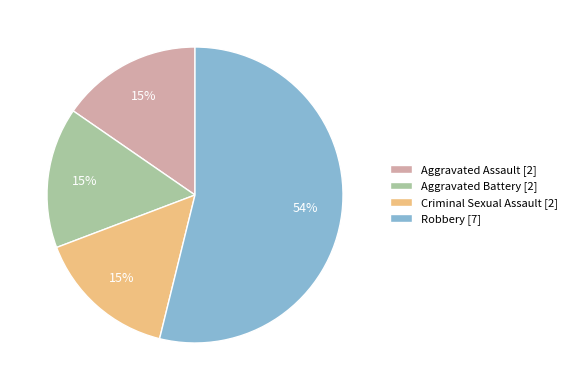

To the nearest percent, what is the average slice percentage?

25%